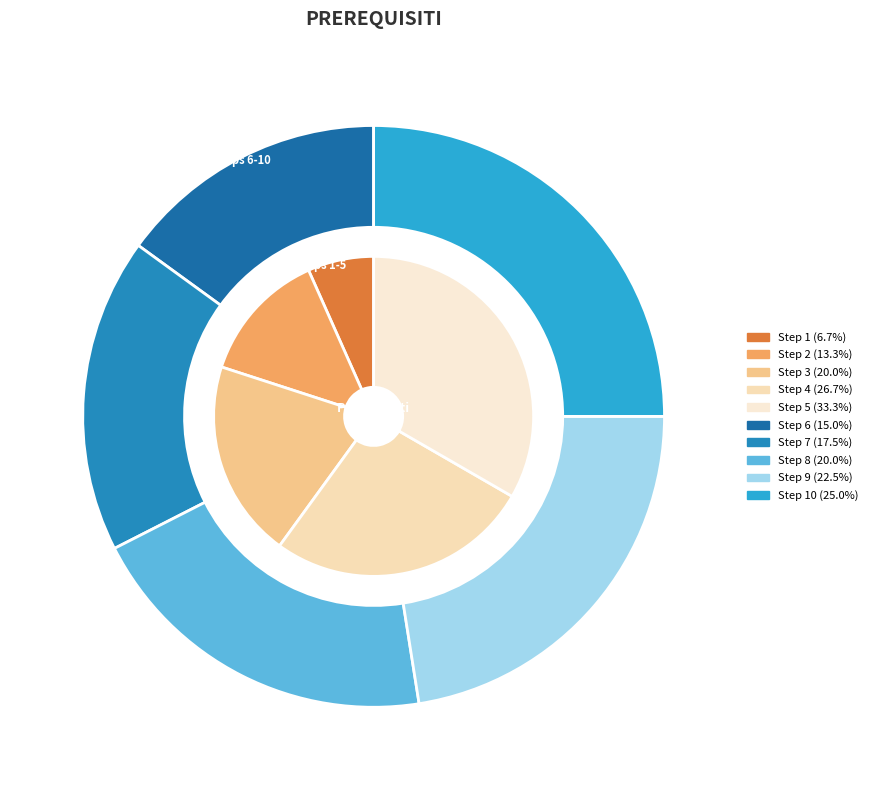

Which category has the biggest portion of the pie?

Step 10